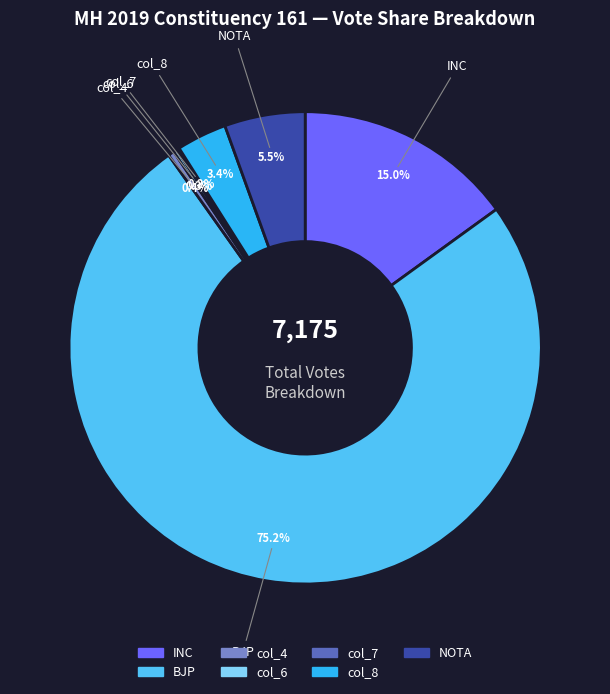

Which category has the biggest portion of the pie?

BJP